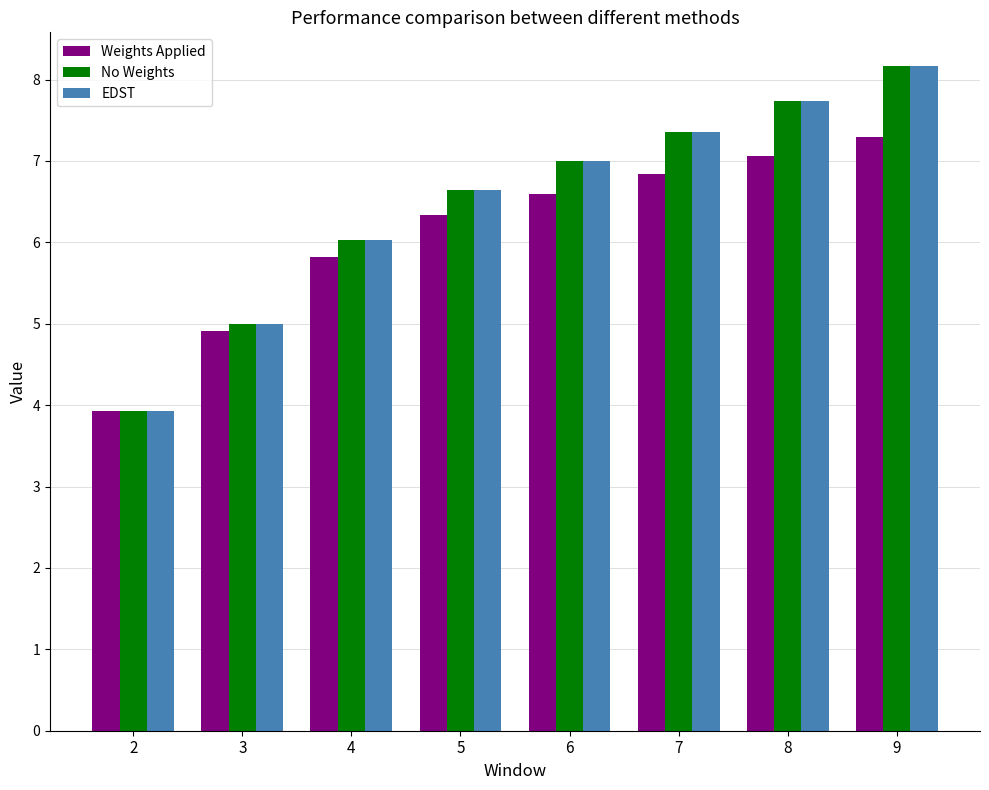

What is the sum of the Weights Applied values at 3 and 4?

10.7